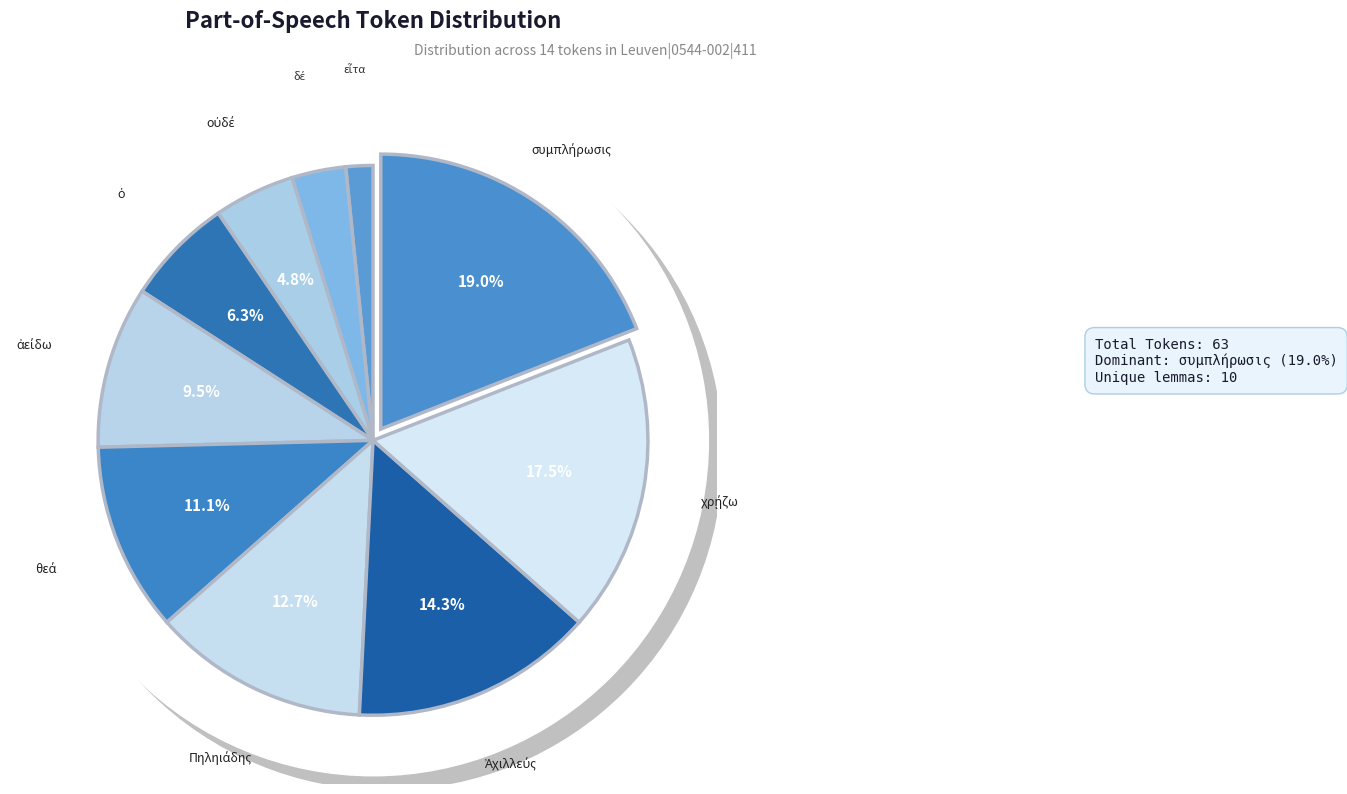

To the nearest percent, what is the difference between the largest and smallest slice percentages?

17%